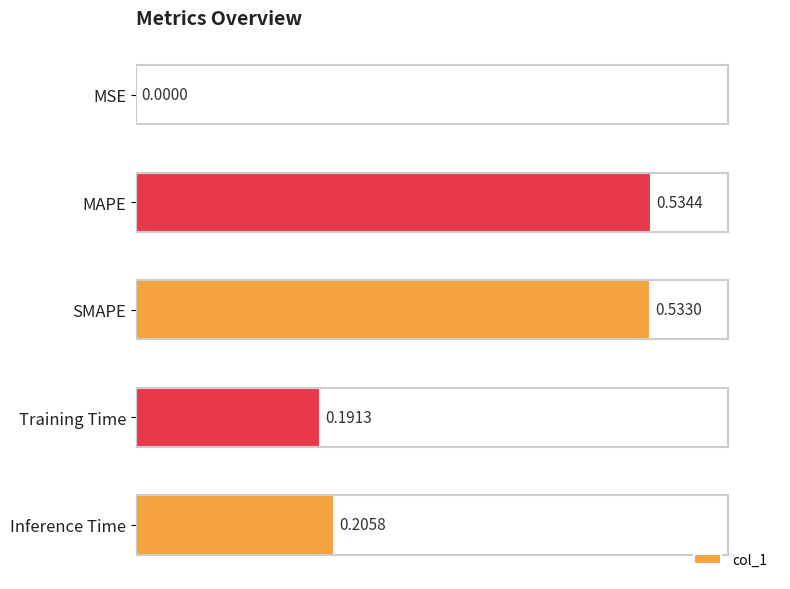

Where is the data nearest to the value 0?

MSE